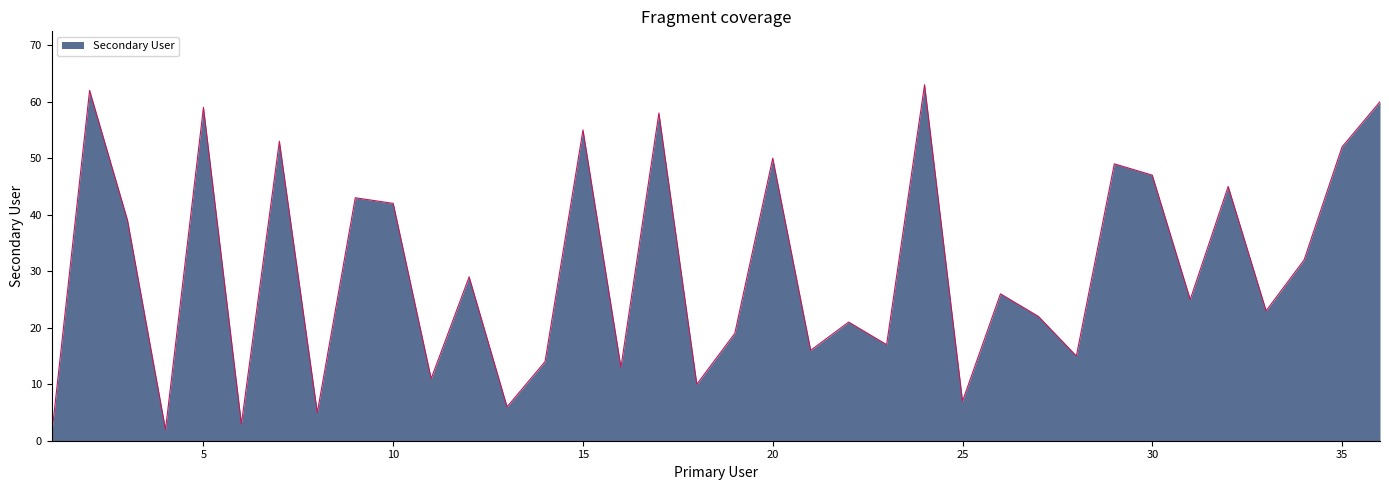

What is the maximum value shown in the chart?

63